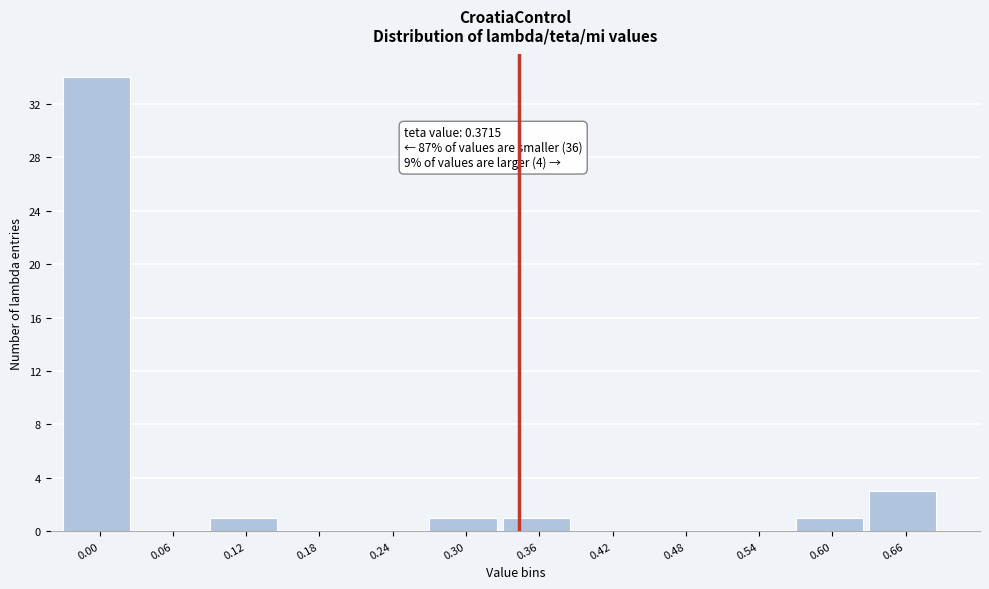

Reading left to right, what are all the values shown in this chart?

0.00=34	0.06=0	0.12=1	0.18=0	0.24=0	0.30=1	0.36=1	0.42=0	0.48=0	0.54=0	0.60=1	0.66=3